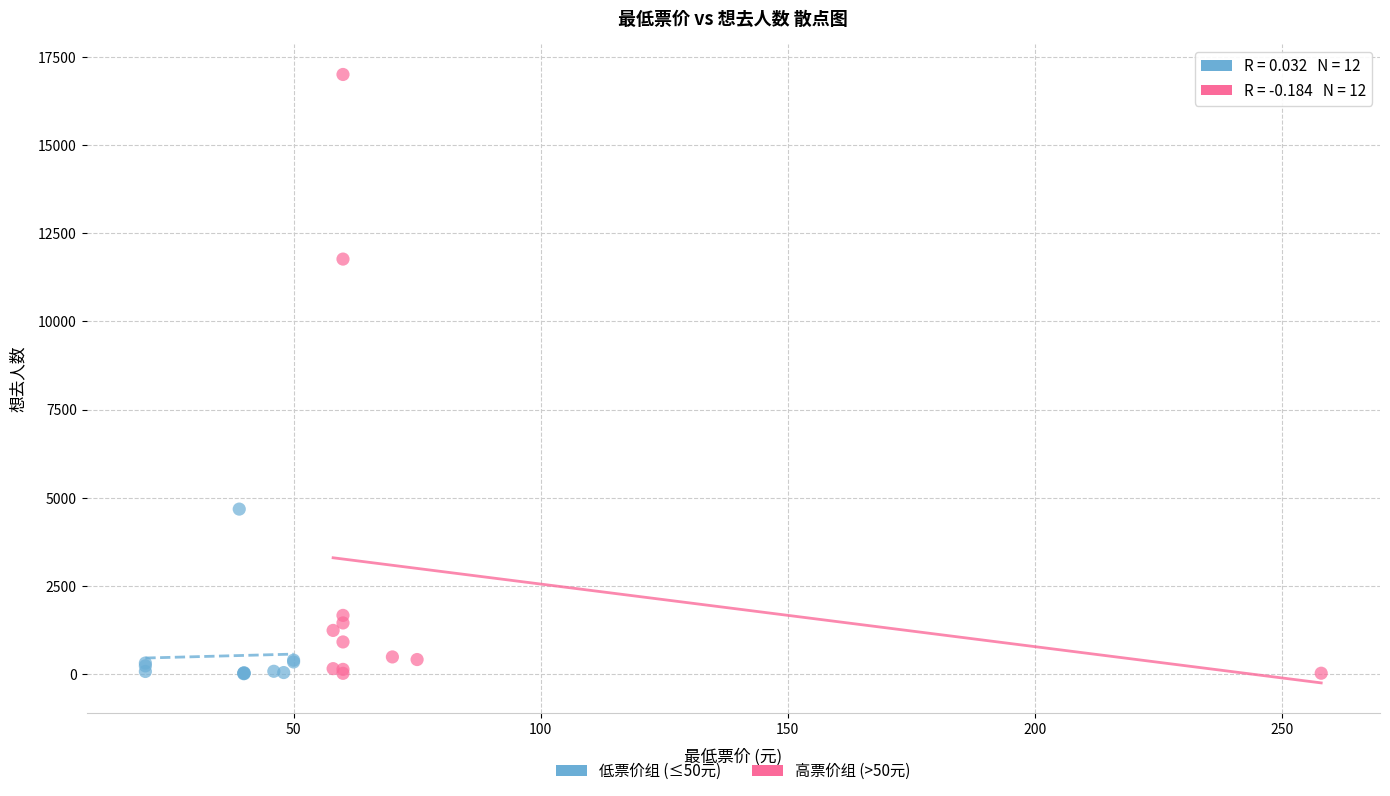

Which series reaches the maximum Y coordinate?

高票价组 (>50元)